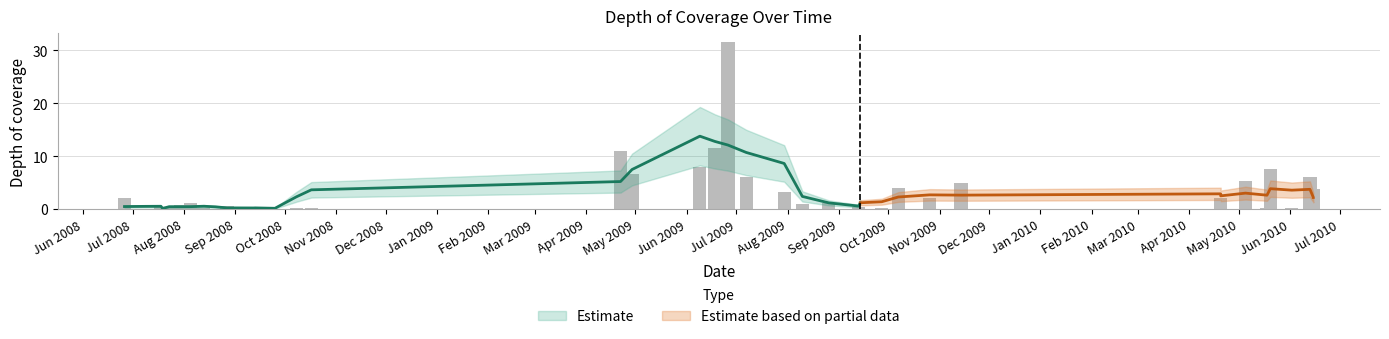

What is the maximum value shown in the chart?

31.7